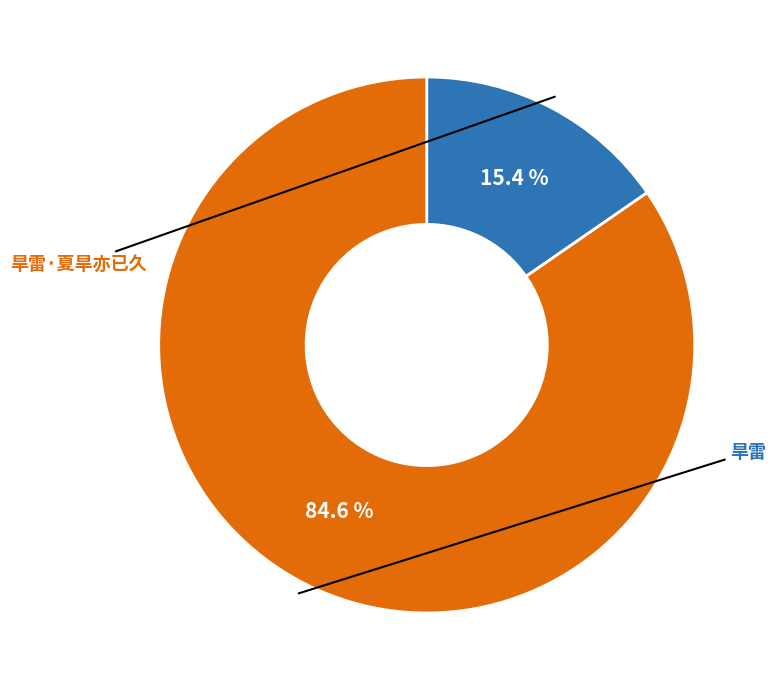

To the nearest percent, what is the difference between the largest and smallest slice percentages?

69%